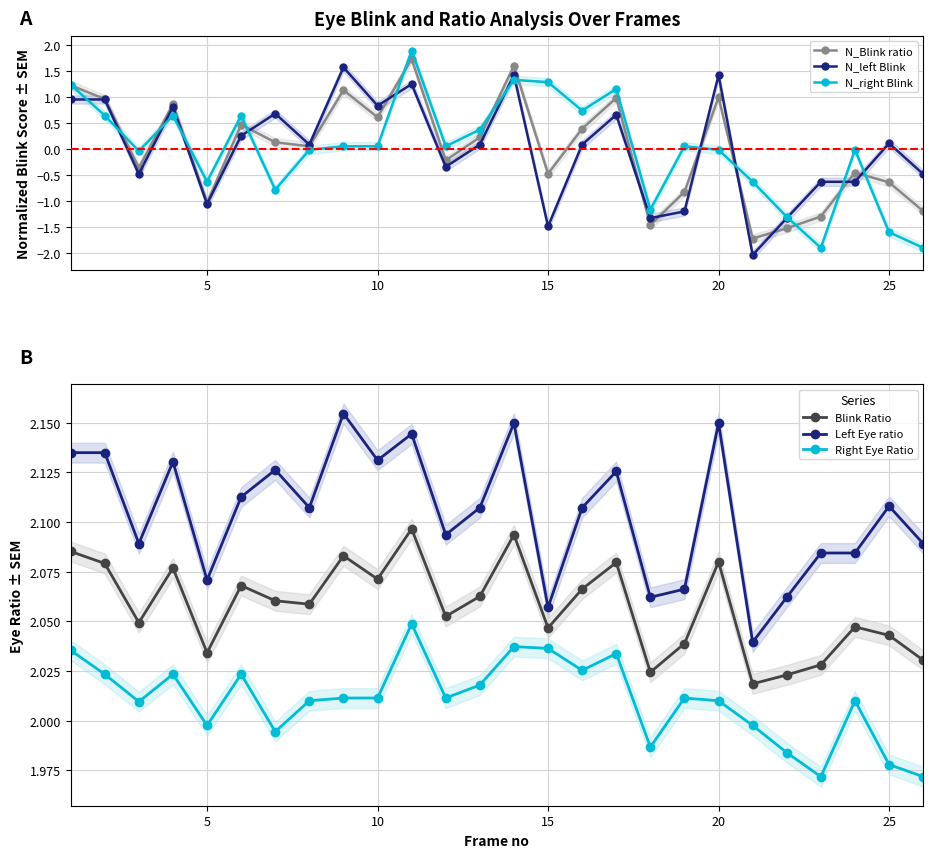

What is the minimum value for N_right Blink?

-1.9